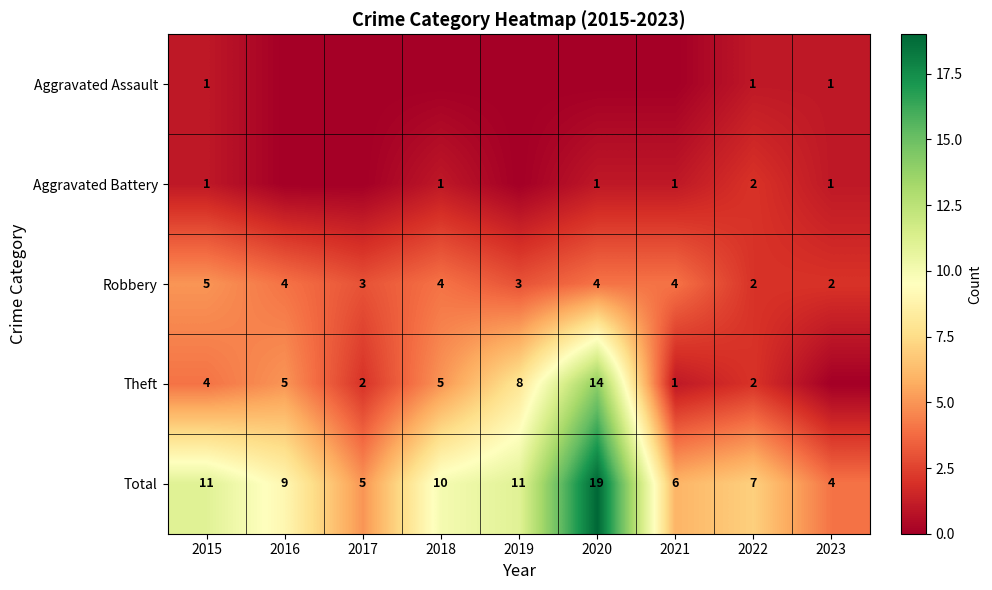

Is the value of Aggravated Assault at 2022 greater than the value of Total at 2020?

No